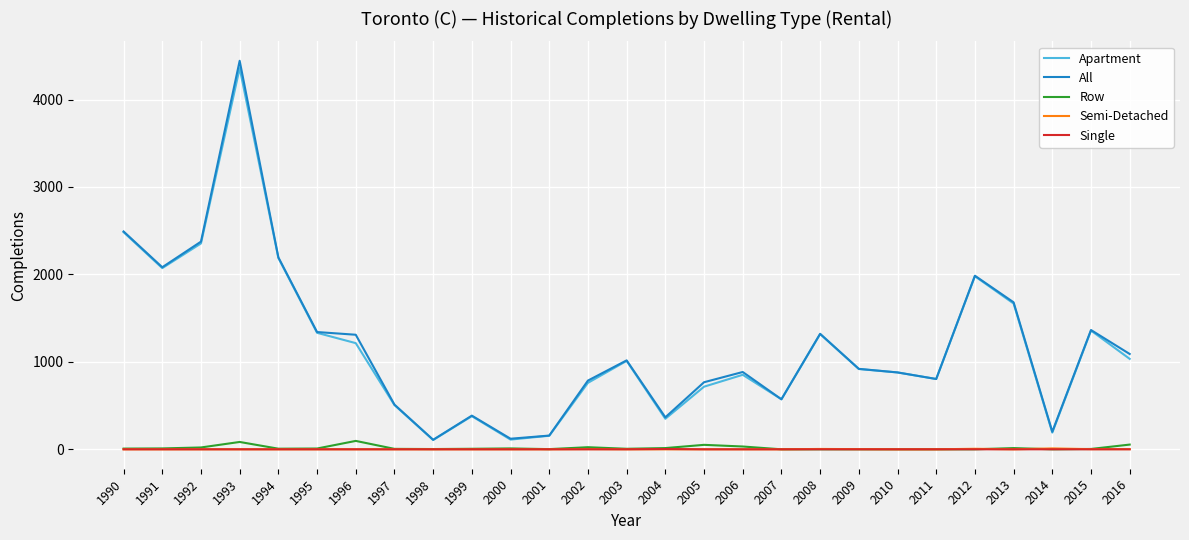

At which category is the sum across all series the highest?

1993